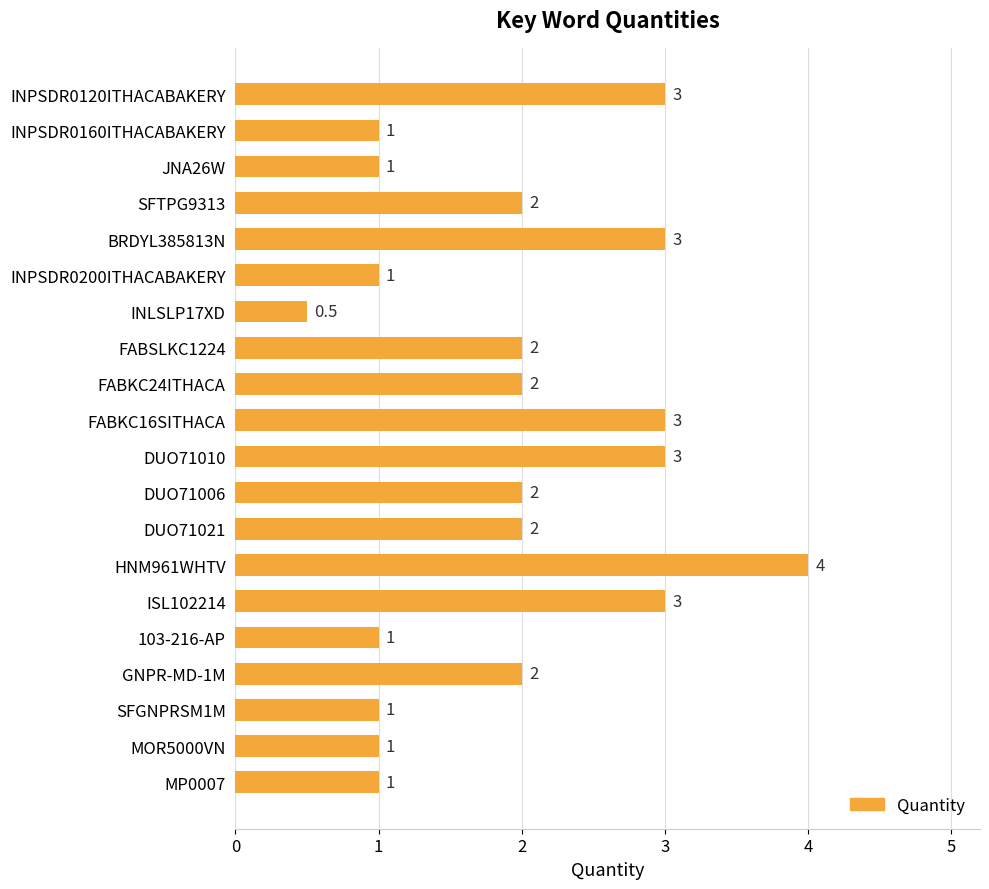

What is the average value?

1.9